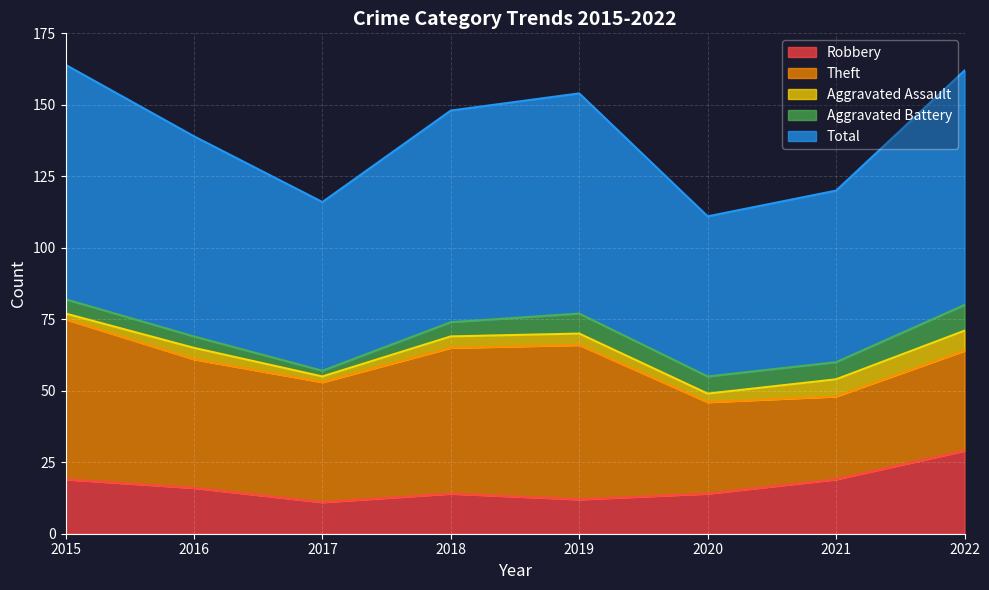

What are all the series names shown in the legend?

Robbery, Theft, Aggravated Assault, Aggravated Battery, Total